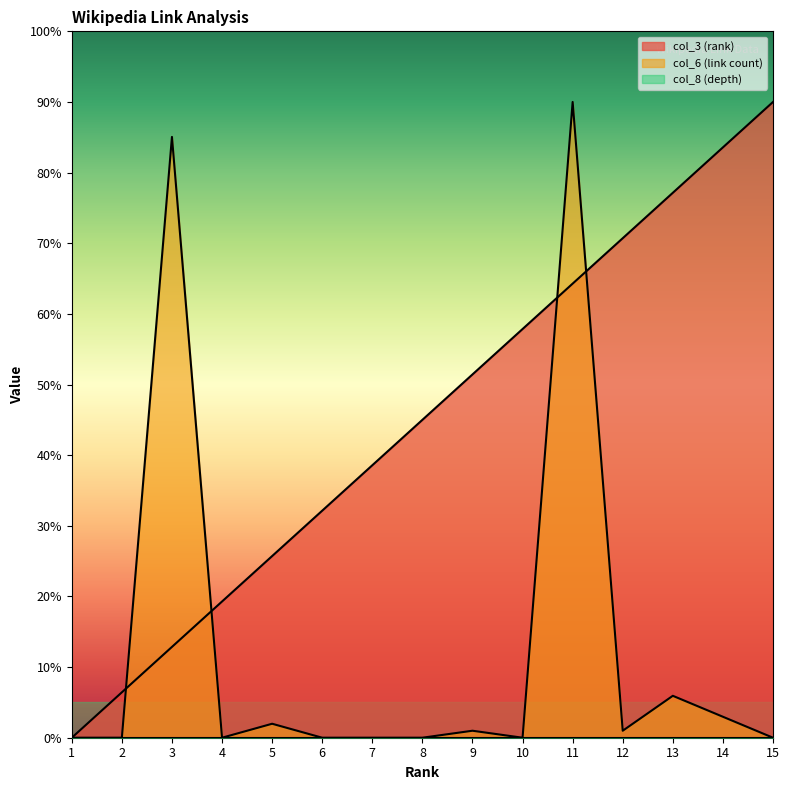

Which has a higher value, 5 or 15?

15